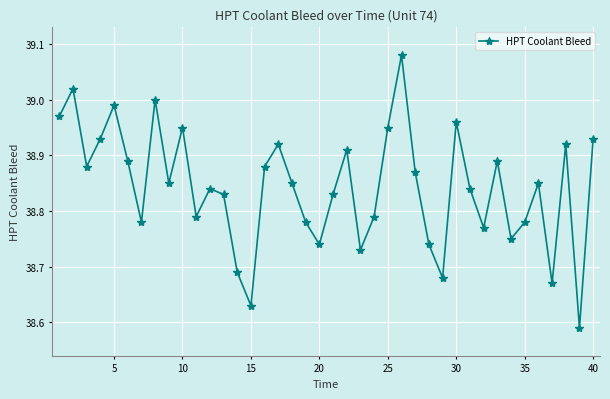

Is this an area chart (filled region under the line)?

No